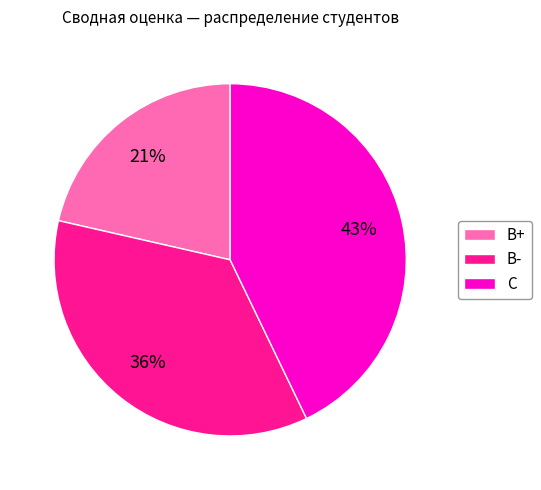

Is it true that B- is 14% of the pie?

False